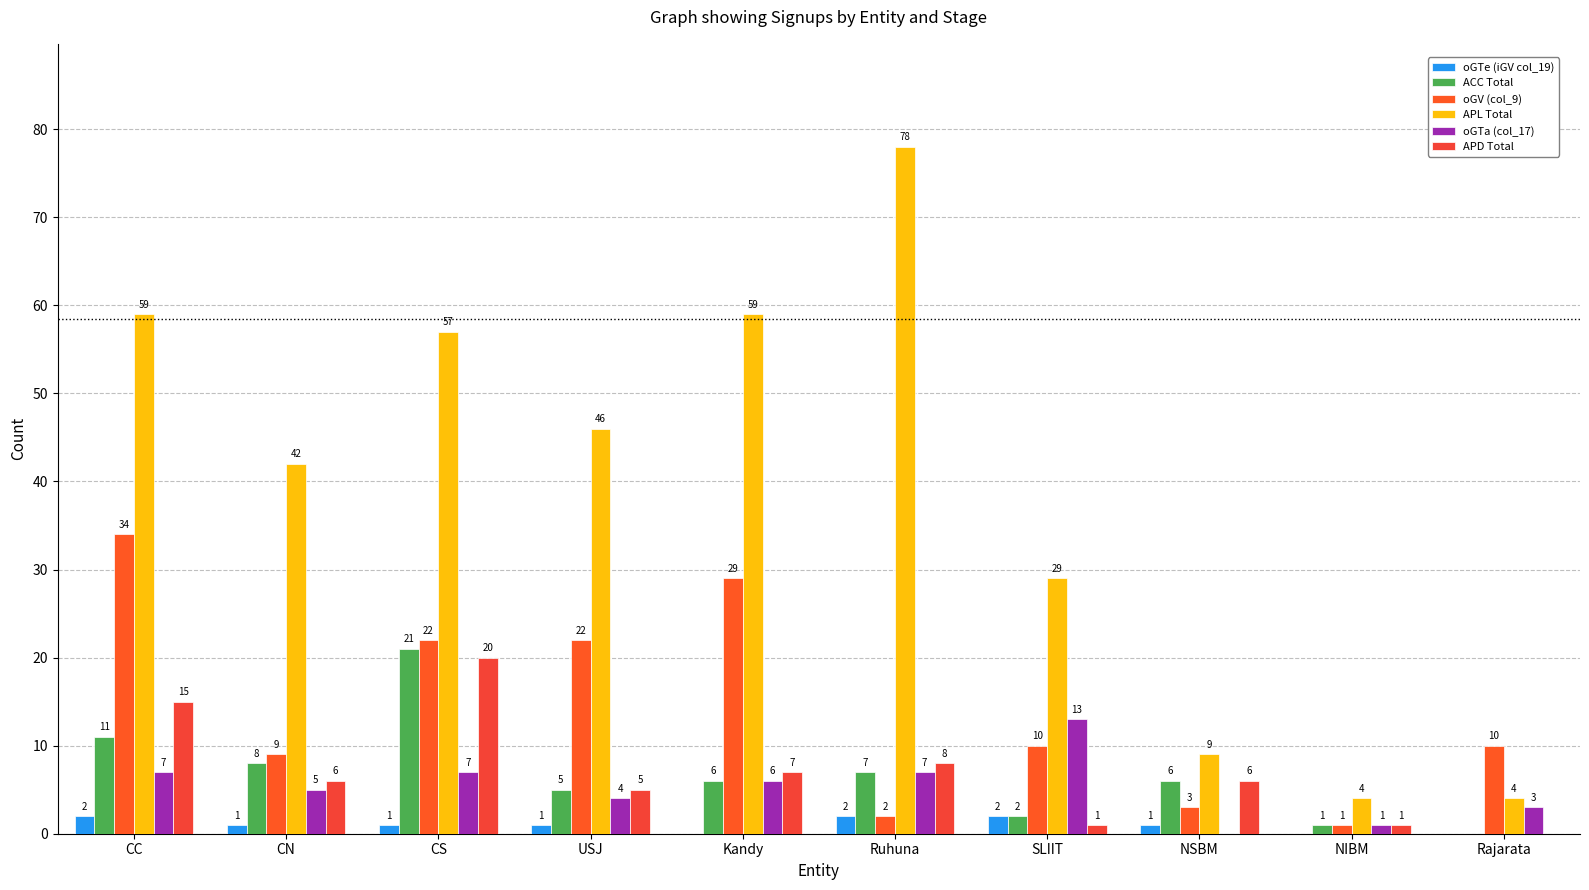

Count the number of data series in this chart.

6